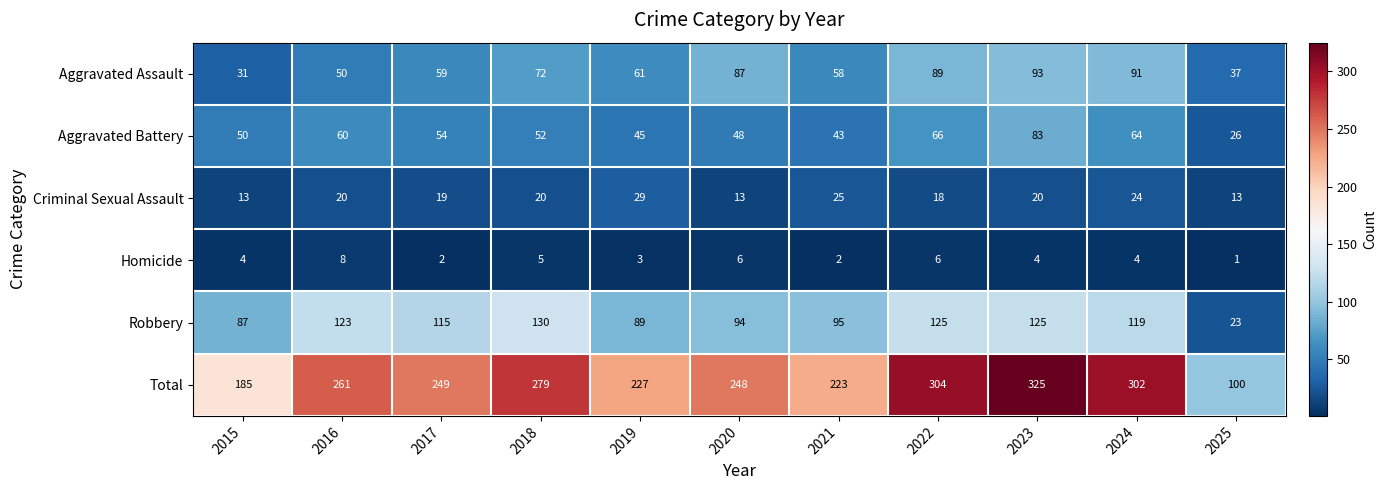

What is the greatest value displayed?

325